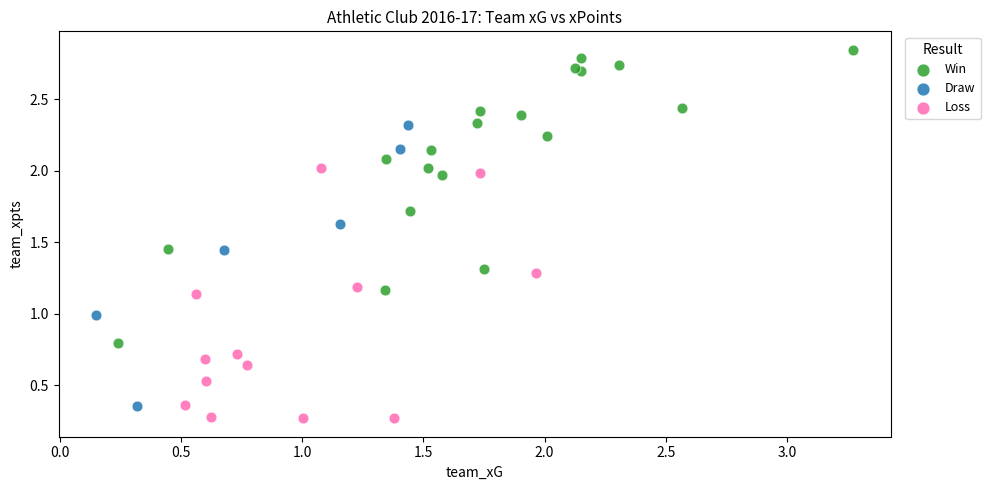

Which series contains the highest Y value?

Win